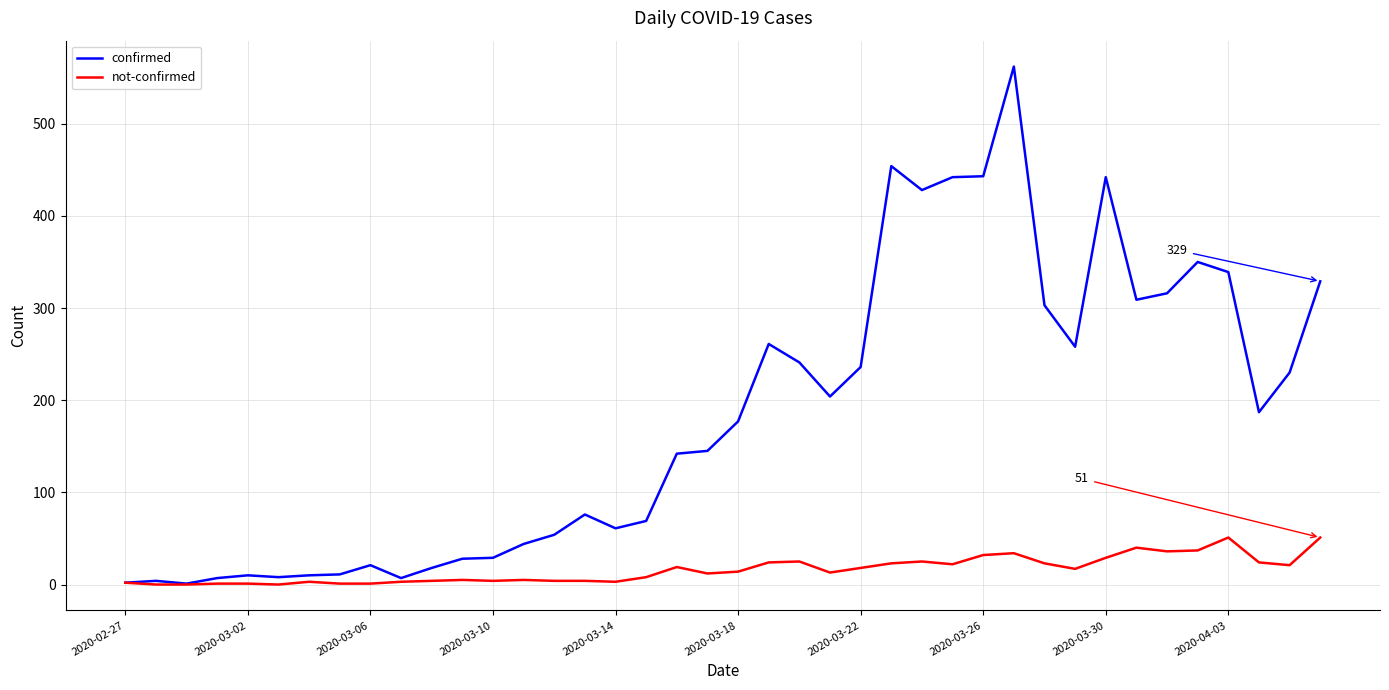

List the series in order of their overall mean, lowest first.

not-confirmed, confirmed